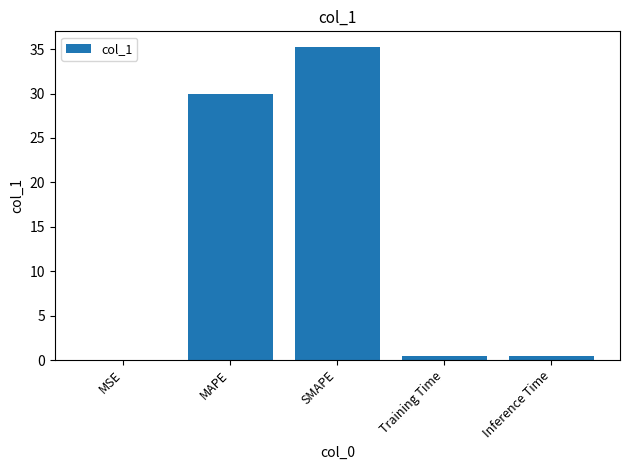

Which category has the highest value across all series?

SMAPE